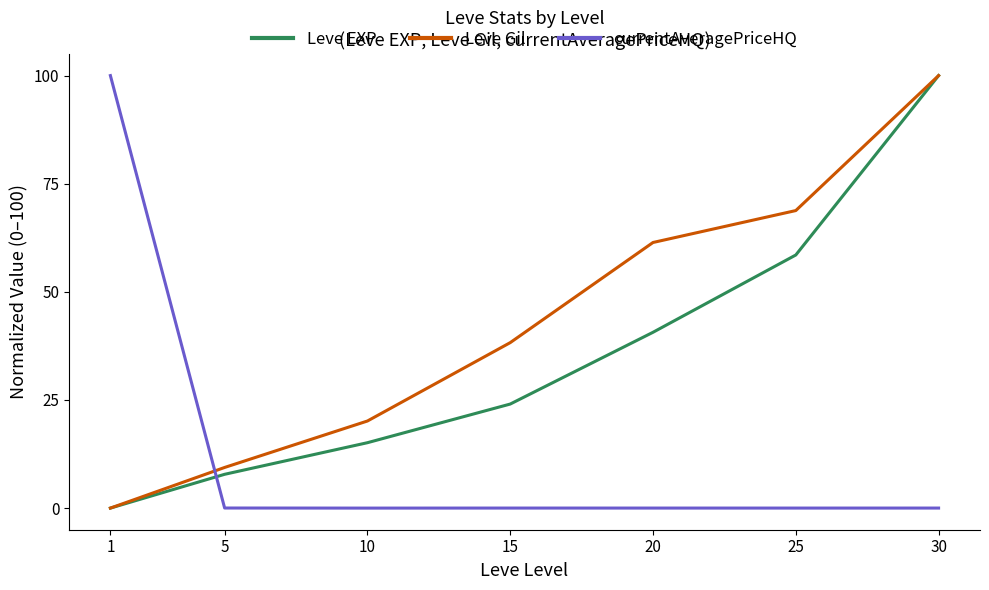

Which series has the largest total across all categories?

Leve Gil